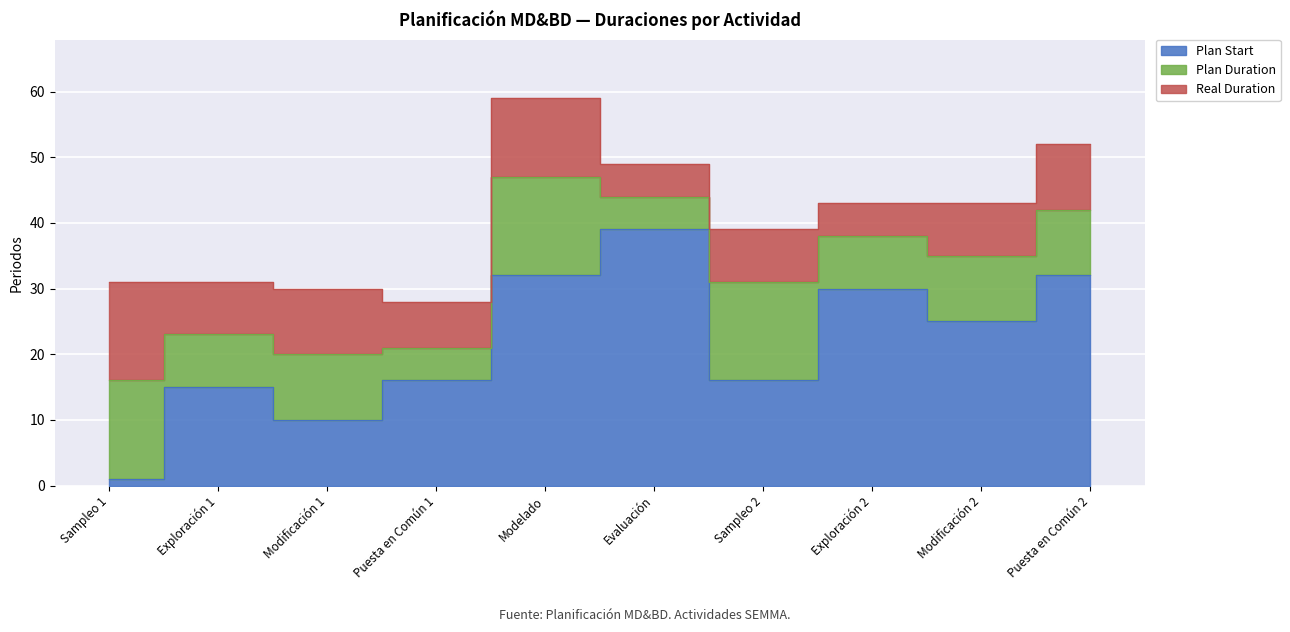

Reading right to left, transcribe all the data shown in this chart.

Plan Start: 32	25	30	16	39	32	16	10	15	1
Plan Duration: 10	10	8	15	5	15	5	10	8	15
Real Duration: 10	8	5	8	5	12	7	10	8	15